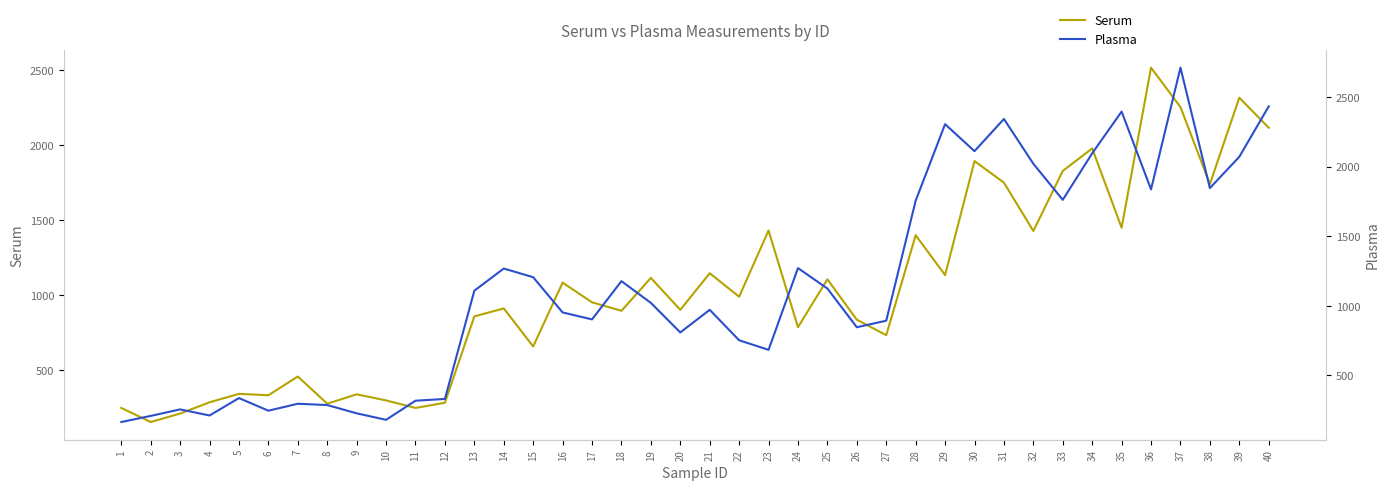

What is the lowest value of the Plasma series?

165.2